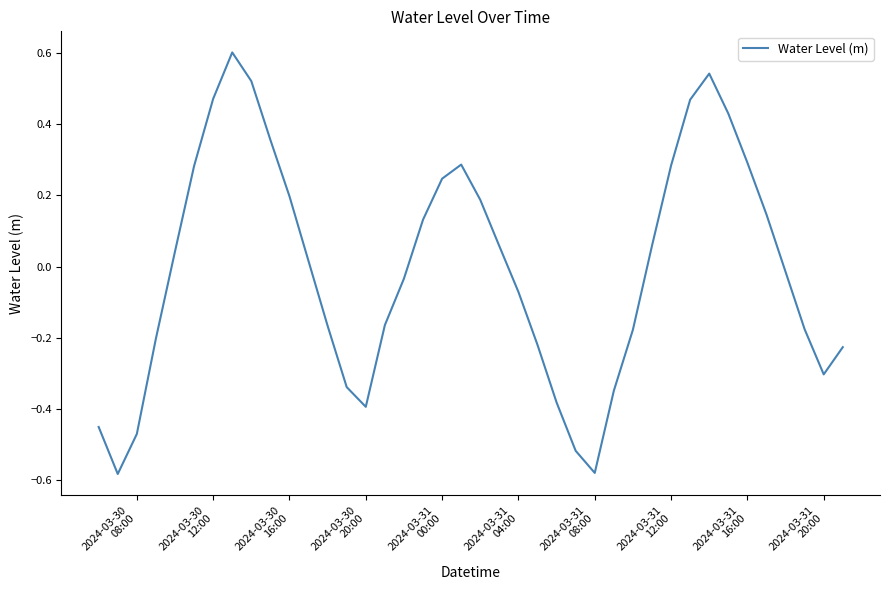

What is the difference between the maximum and minimum values?

1.2